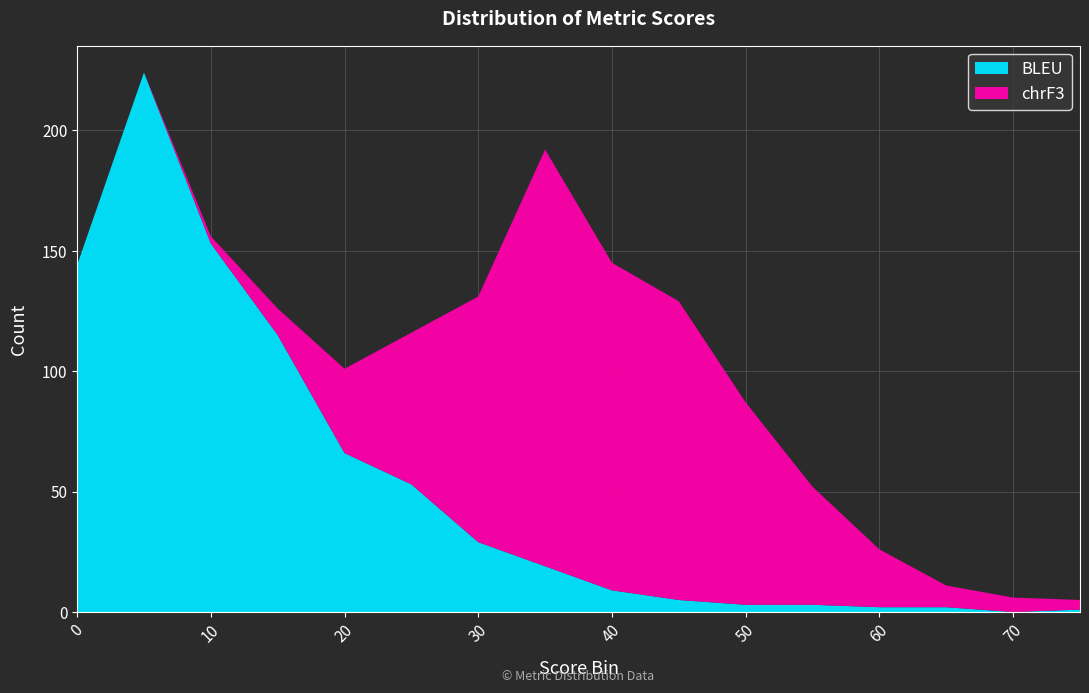

What is the maximum value for BLEU?

224